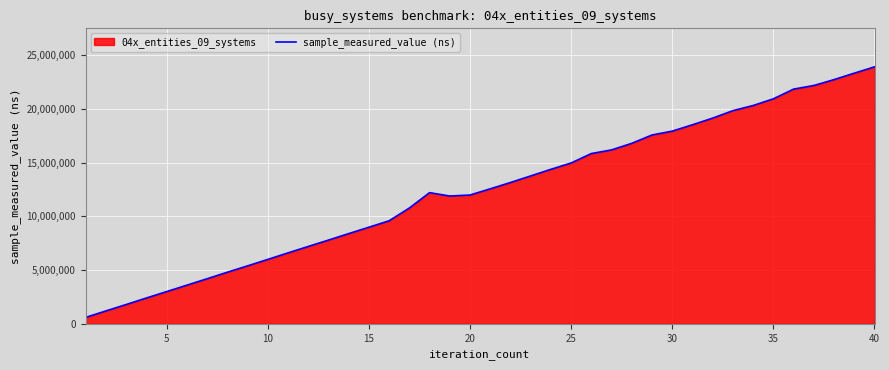

Reading left to right, what are all the values shown in this chart?

597100	1200600	1794800	2402000	2995700	3595300	4192500	4799000	5390500	5991800	6599300	7197200	7790200	8393200	8988500	9586300	10772300	12206700	11892600	11985200	12560400	13150900	13761900	14378900	14967300	15845500	16185700	16796900	17574200	17931900	18524700	19142700	19837900	20317200	20939100	21842500	22178000	22726400	23325900	23912300